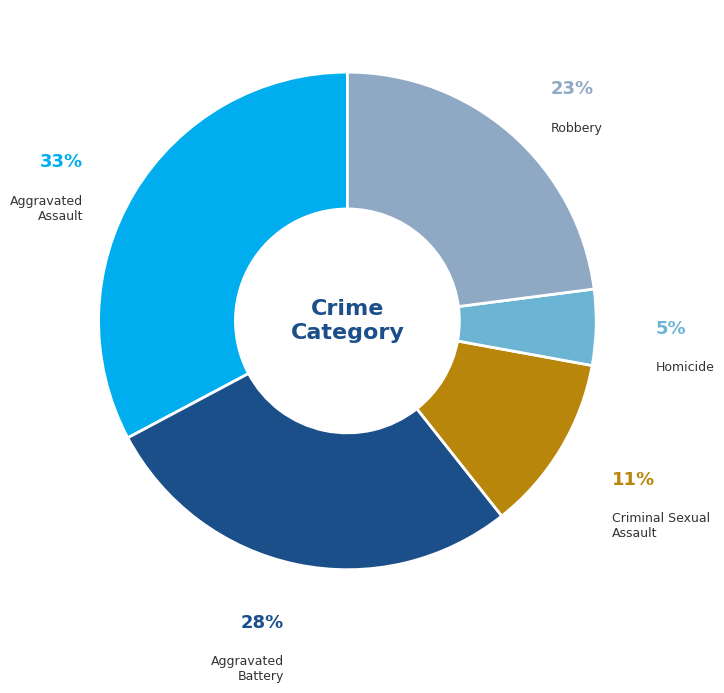

To the nearest percent, what is the difference between the Aggravated Assault and Robbery slice percentages?

10%